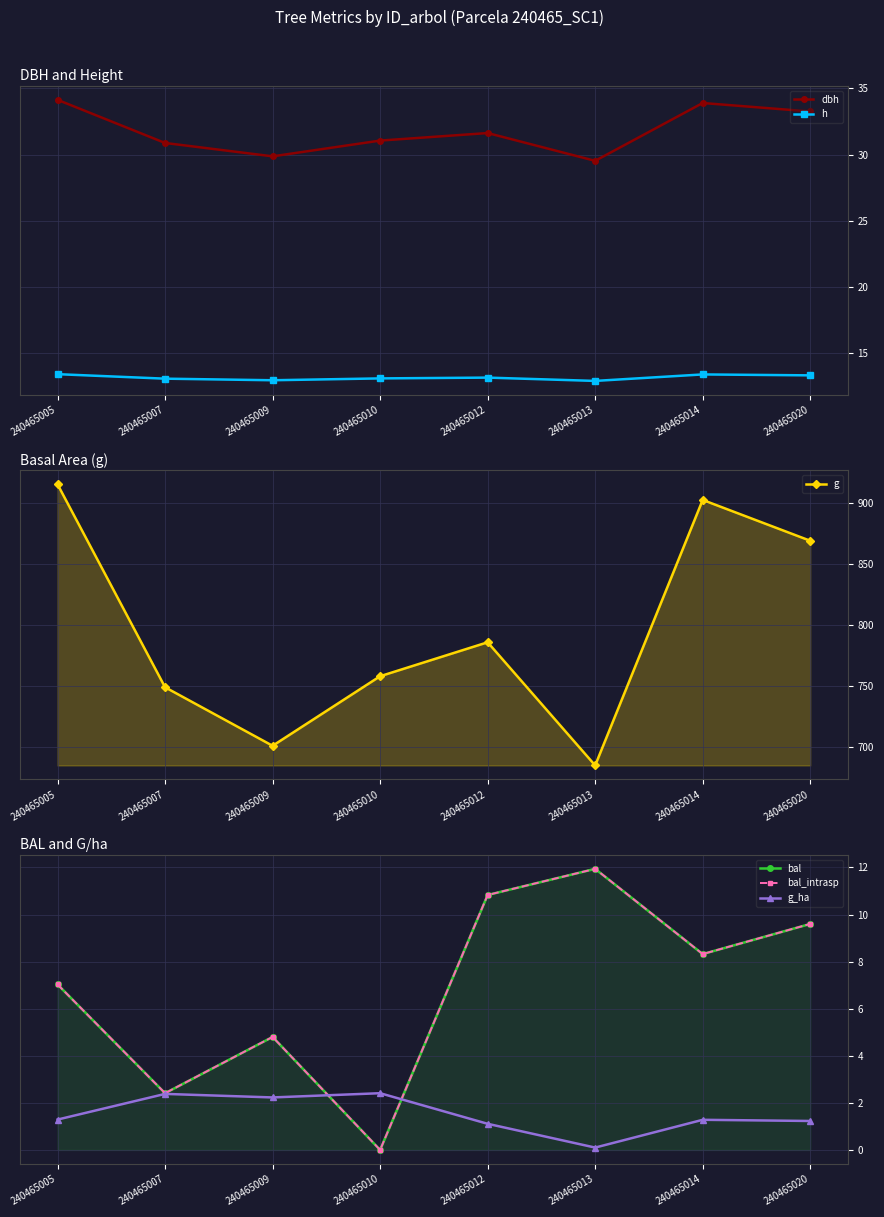

How many data points in g_ha are above 1?

7